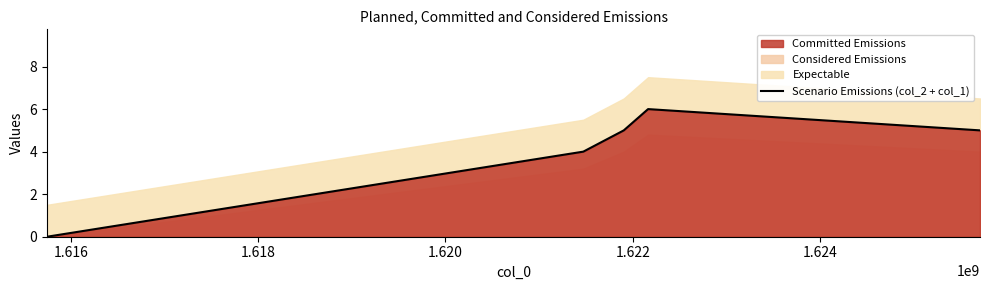

How many values are between 4 and 5?

3